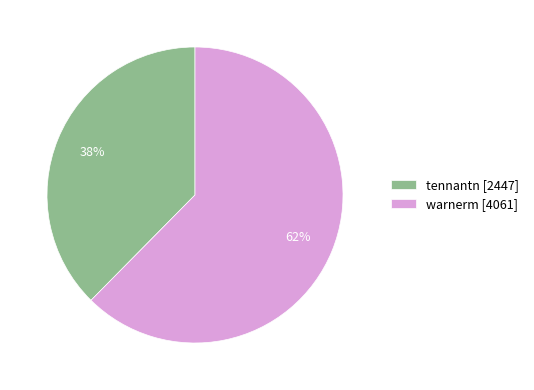

The warnerm slice represents 69% of the pie. True or false?

False